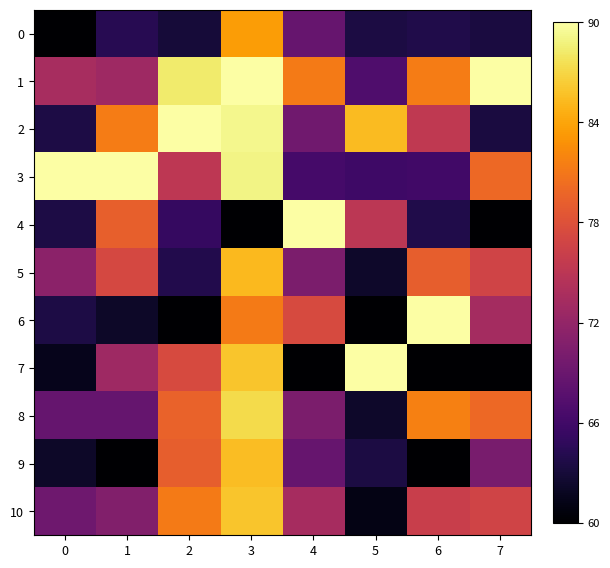

Between 3 and 5, which series saw the biggest shift?

8